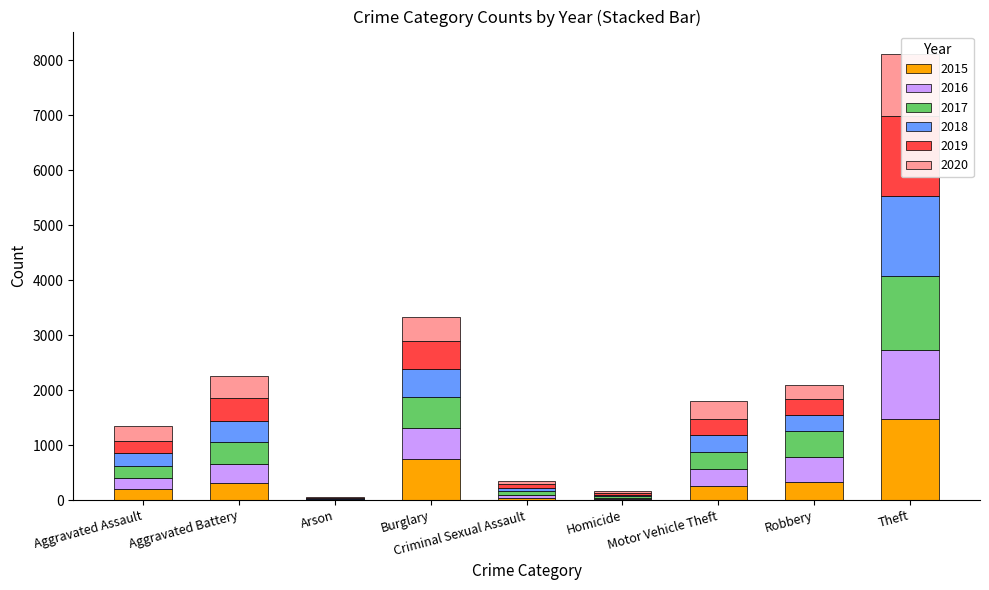

Which series changed the most between Aggravated Battery and Criminal Sexual Assault?

2020